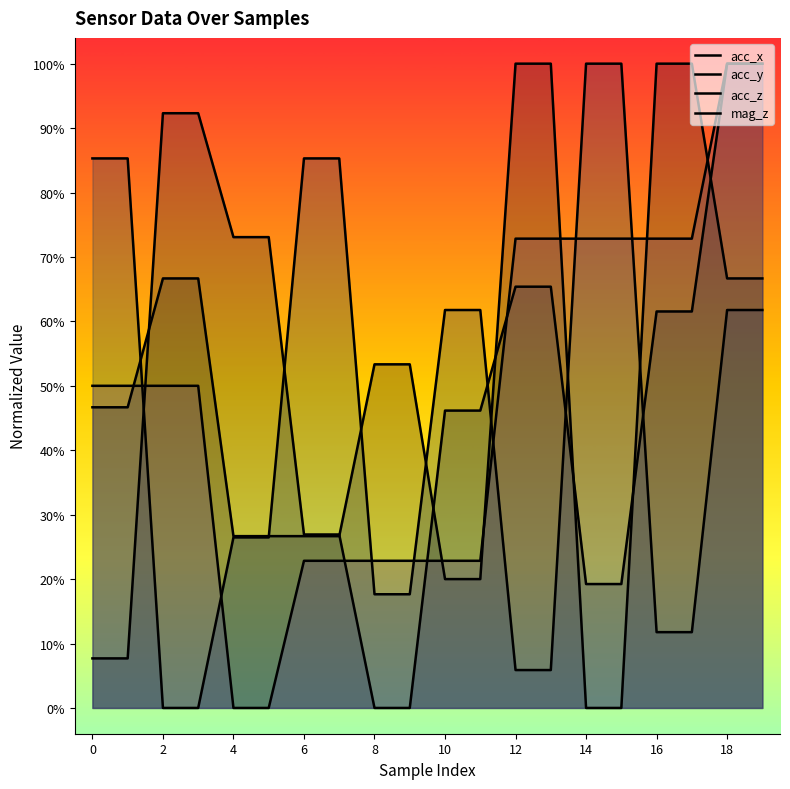

True or false: acc_y and mag_z cross at least once.

True